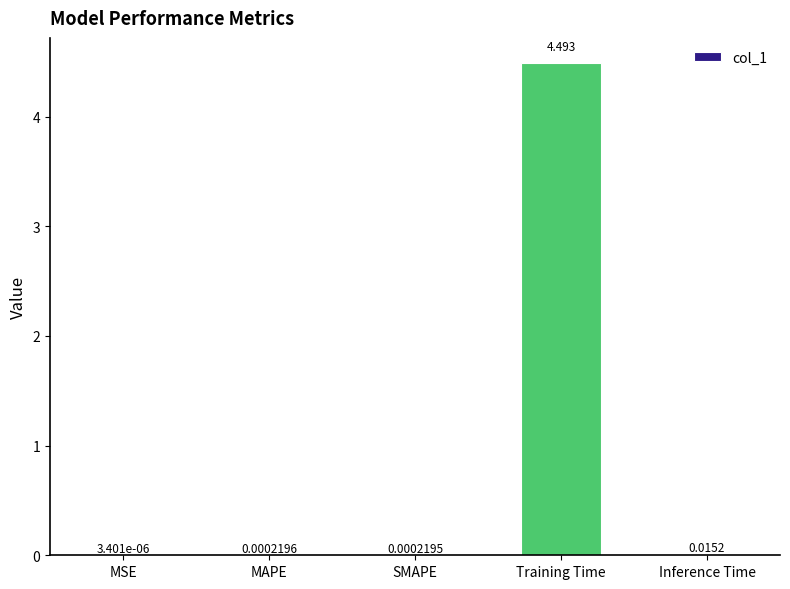

Where is the data nearest to the value 2?

Inference Time